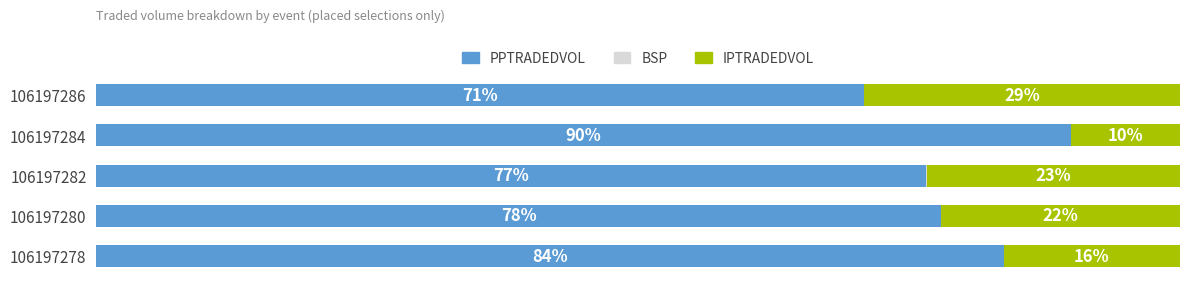

What is the difference between the maximum and minimum values in the IPTRADEDVOL series?

19.1